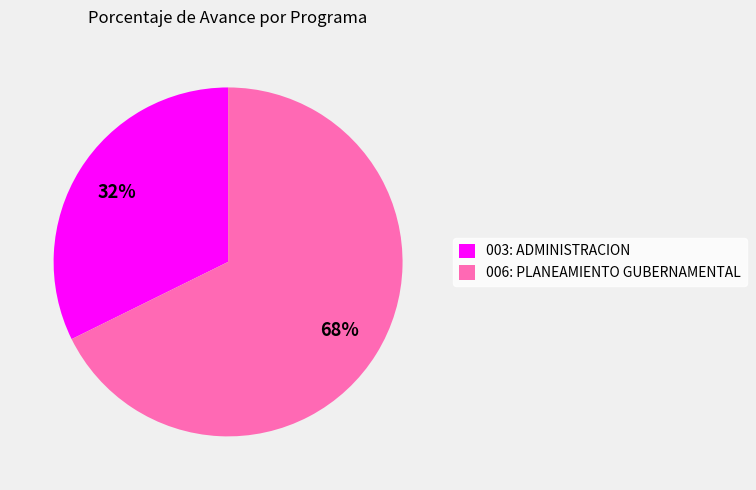

What is the ratio of the value at 006: PLANEAMIENTO GUBERNAMENTAL to the value at 003: ADMINISTRACION?

2.1